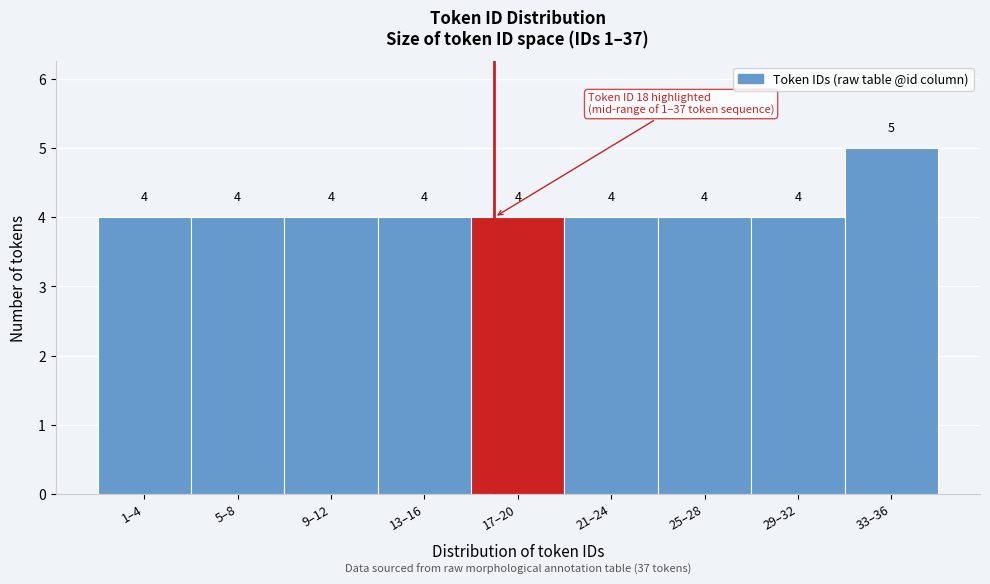

Reading right to left, extract all data points from this chart.

33–36=5	29–32=4	25–28=4	21–24=4	17–20=4	13–16=4	9–12=4	5–8=4	1–4=4